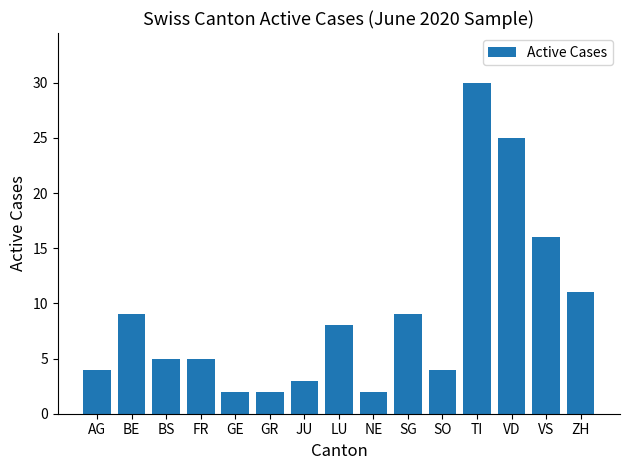

True or false: the data shows 2 at NE.

True